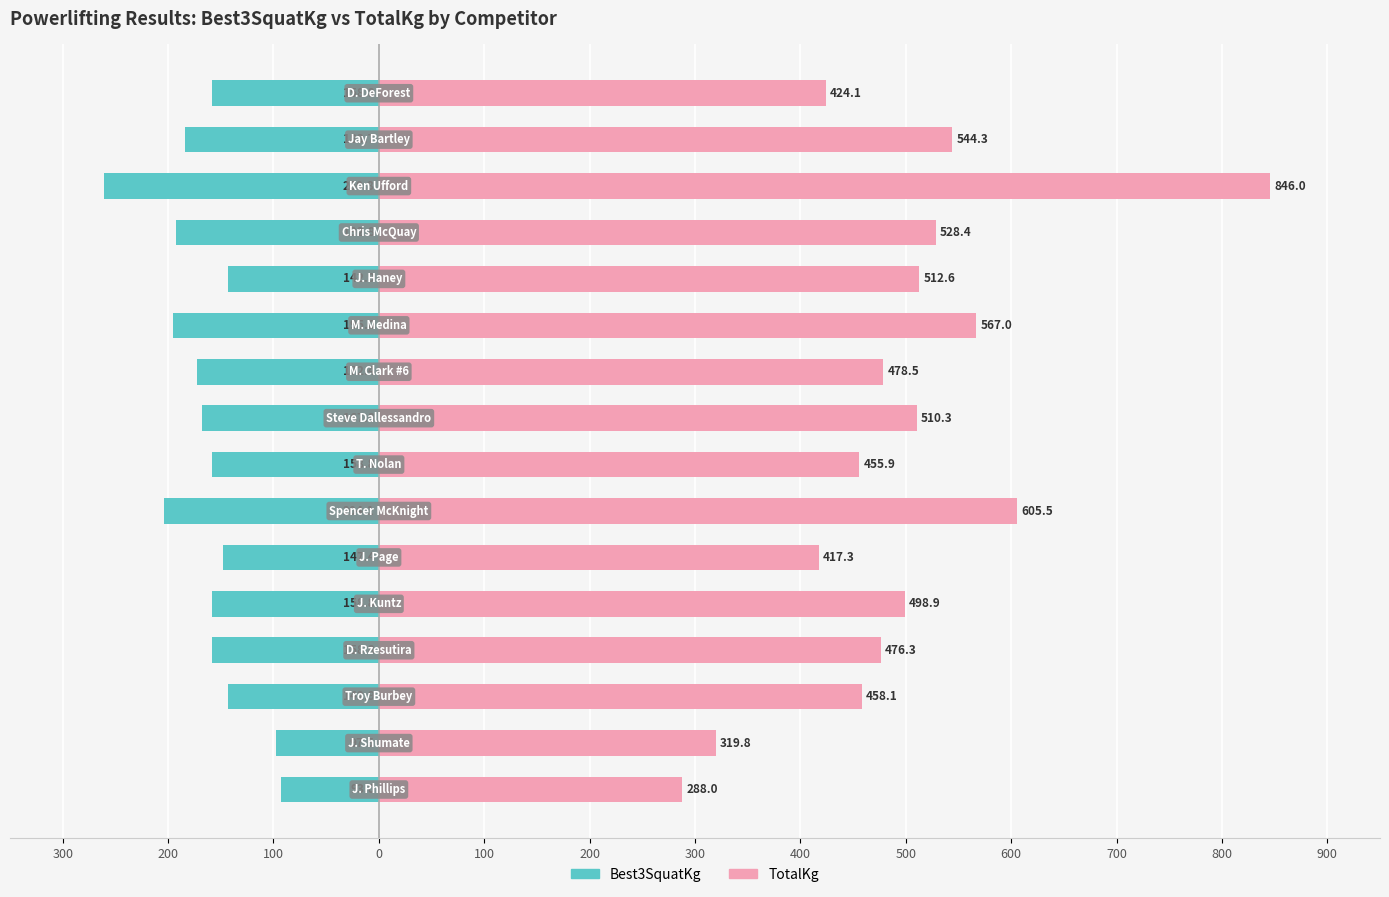

How many groups of bars are there?

16